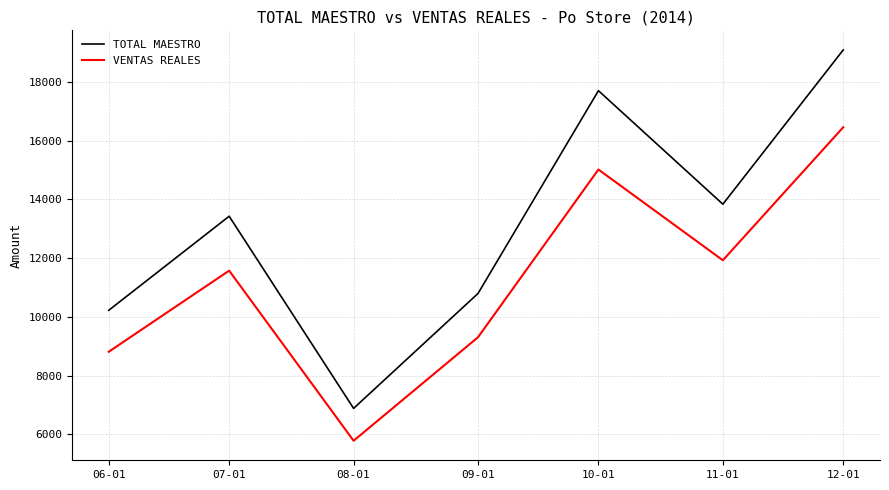

True or false: VENTAS REALES has more than 2 points higher than both neighbors.

False